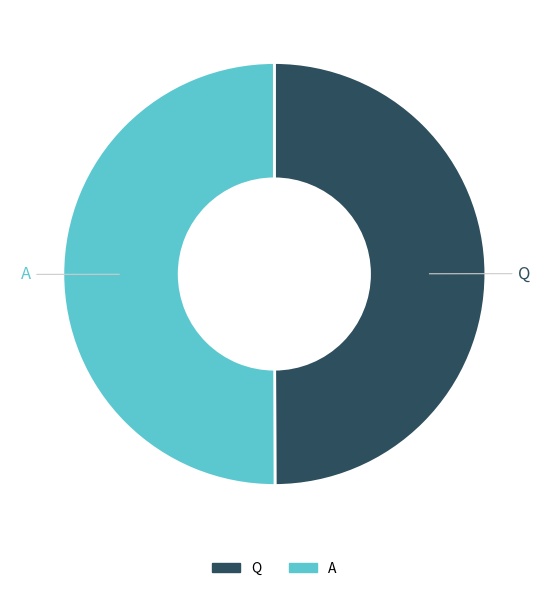

Is it true that A is 56% of the pie?

False